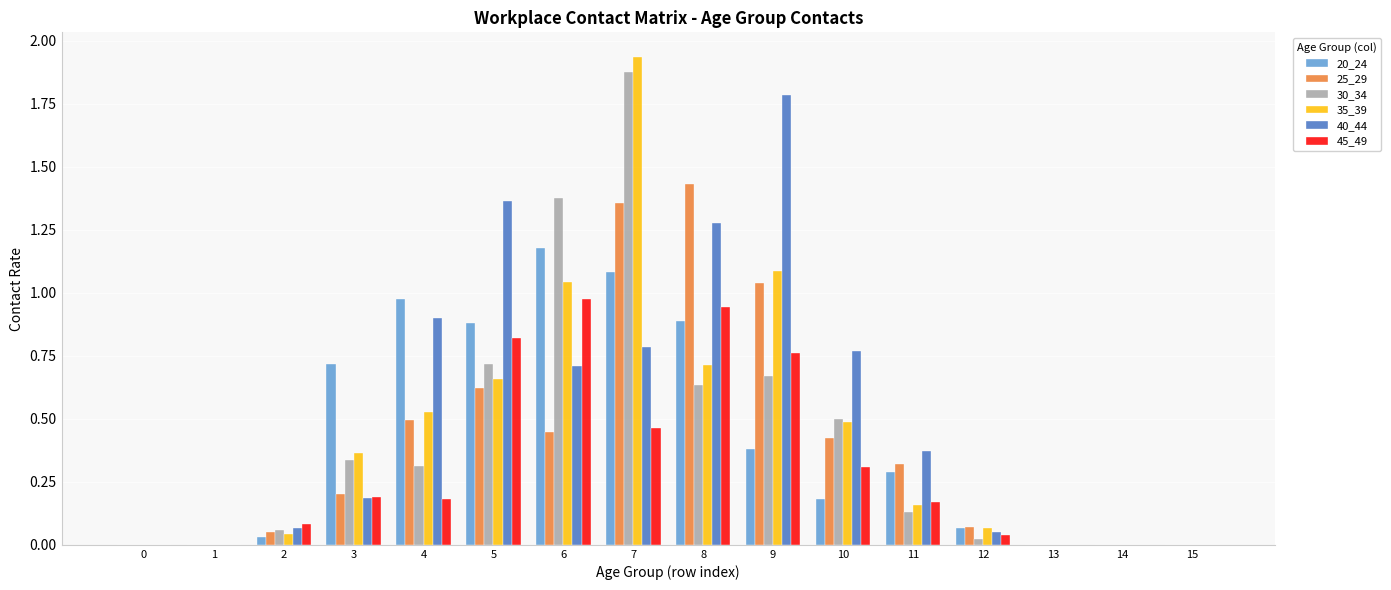

Does the chart contain stacked bars?

No